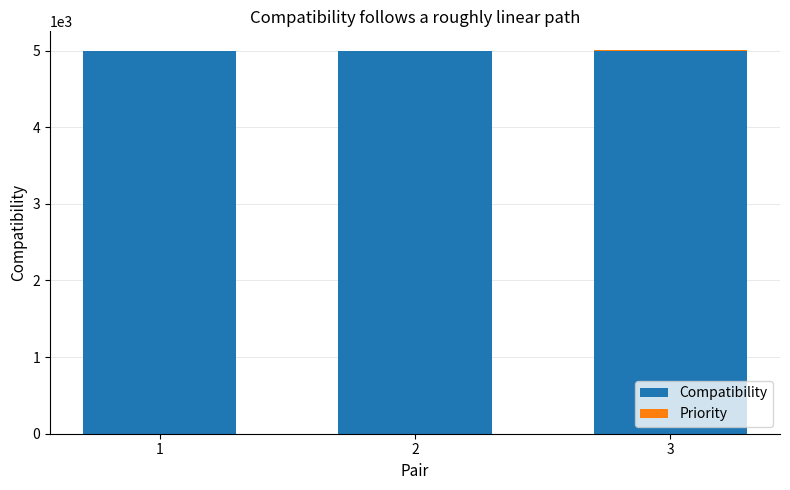

Is it true that Compatibility equals 5000.0 at 1?

True